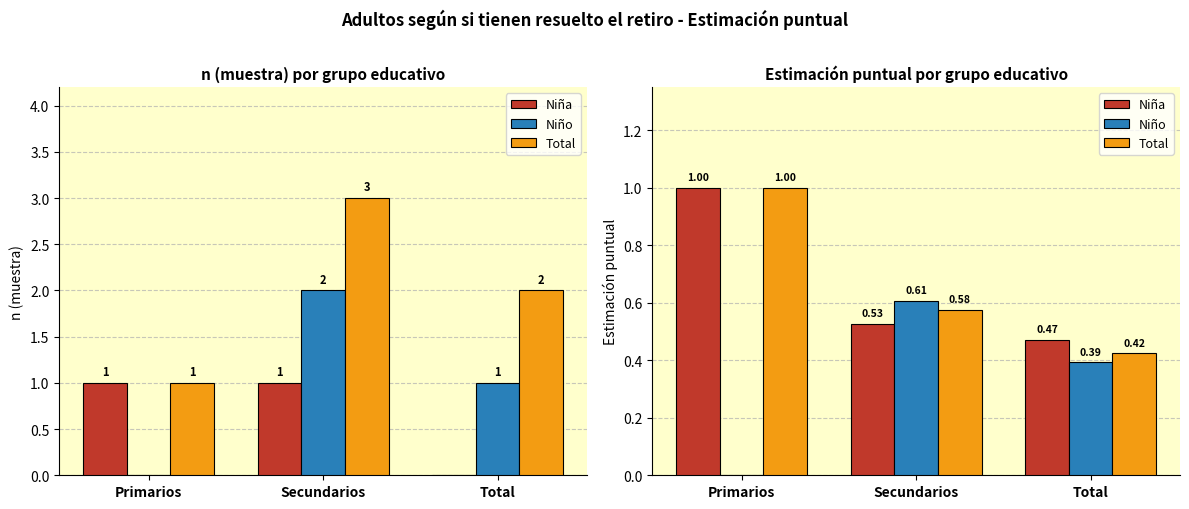

What is the total value across all series at Primarios?

2.0